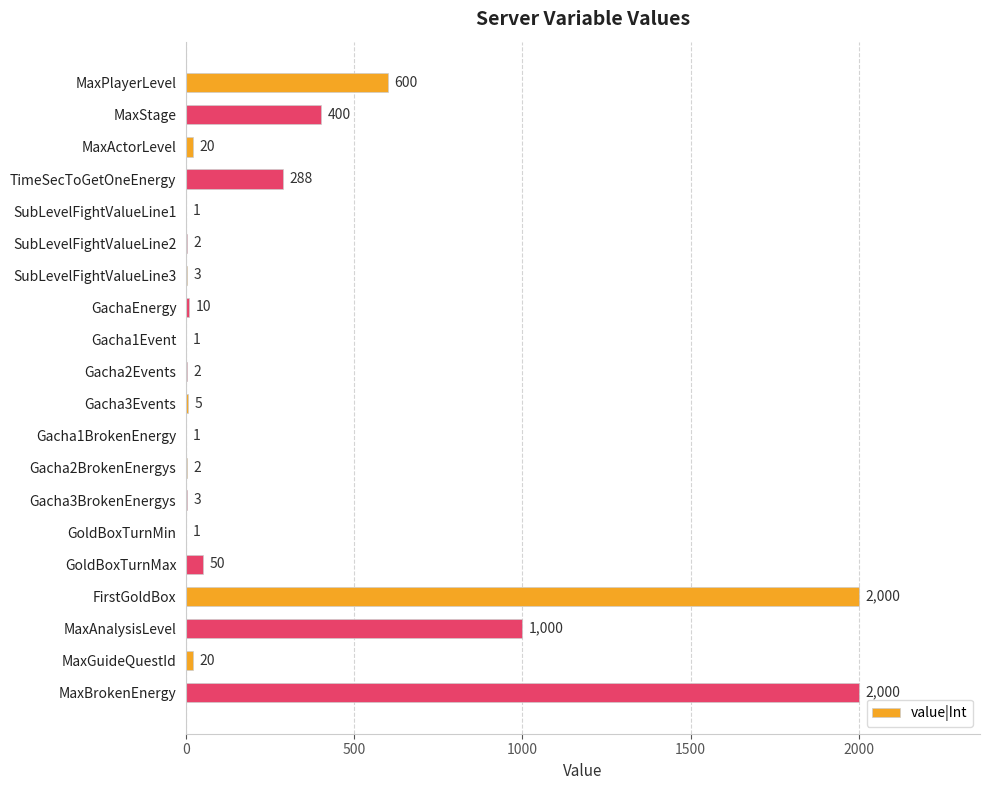

Is it true that the value at Gacha1BrokenEnergy is 1?

True